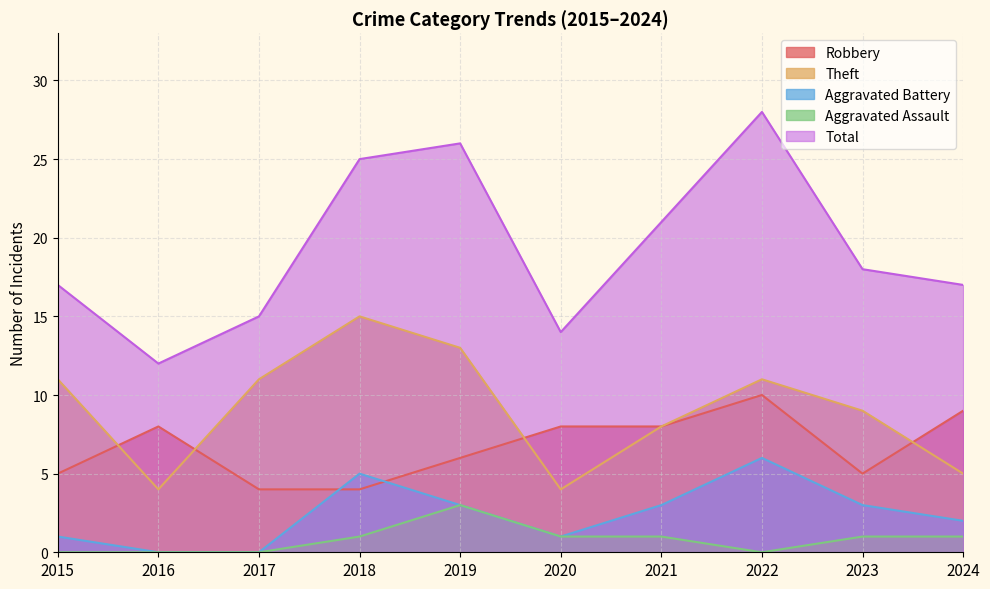

What are all the series names shown in the legend?

Robbery, Theft, Aggravated Battery, Aggravated Assault, Total